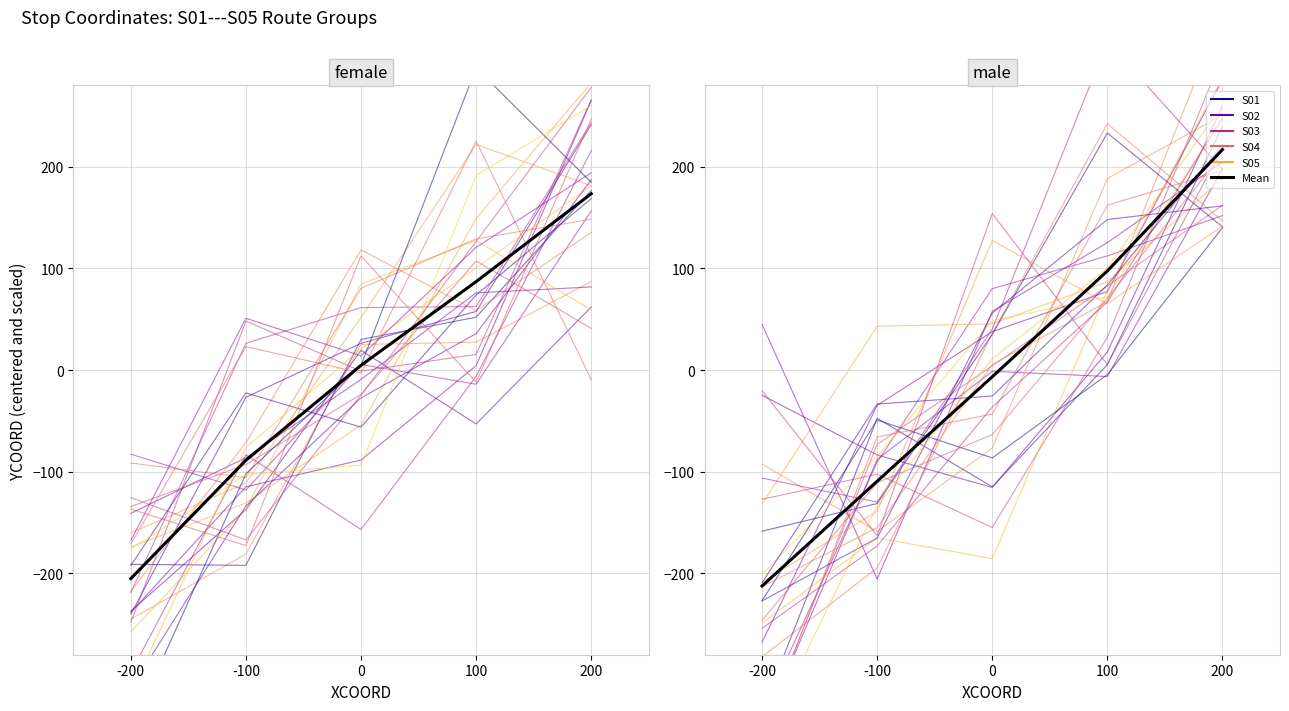

What is the average value of the S04 series?

46.4